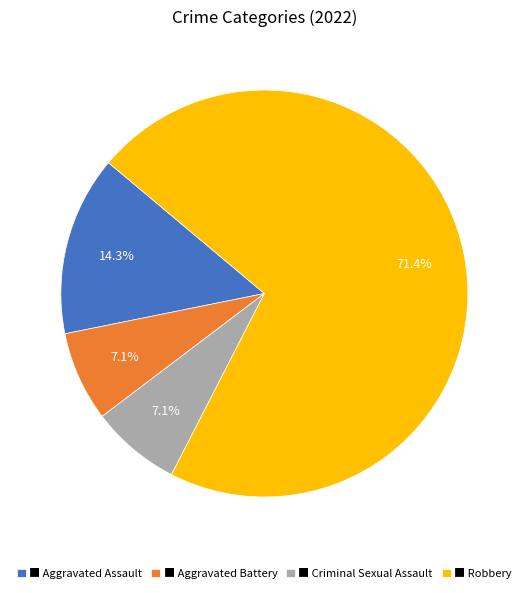

Is there a majority slice in this chart?

Yes